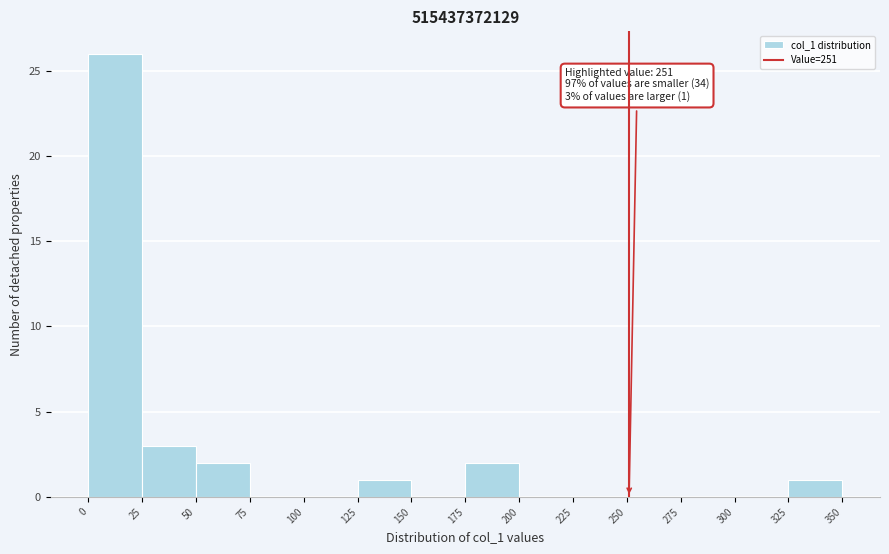

Which range on the x-axis has the tallest bar?

0 to 25